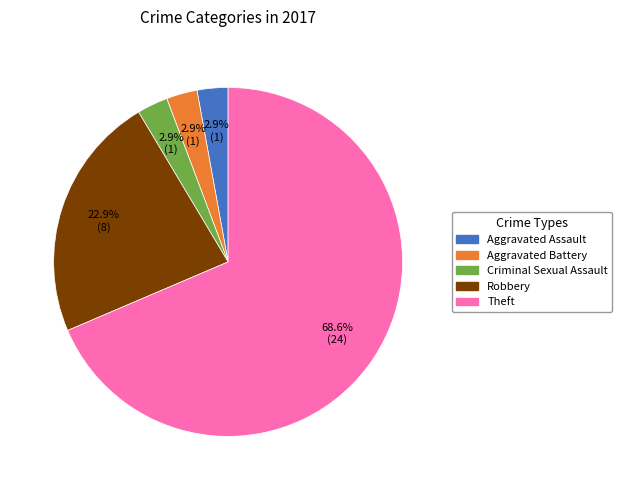

Does Theft represent more than half of the total?

Yes